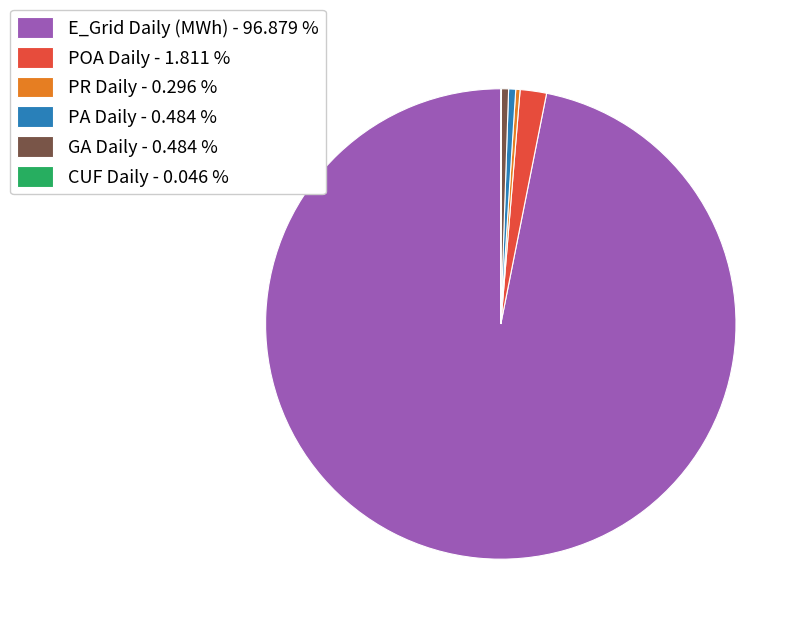

Do GA Daily - 0.484 % and E_Grid Daily (MWh) - 96.879 % together represent more than half of the pie?

Yes